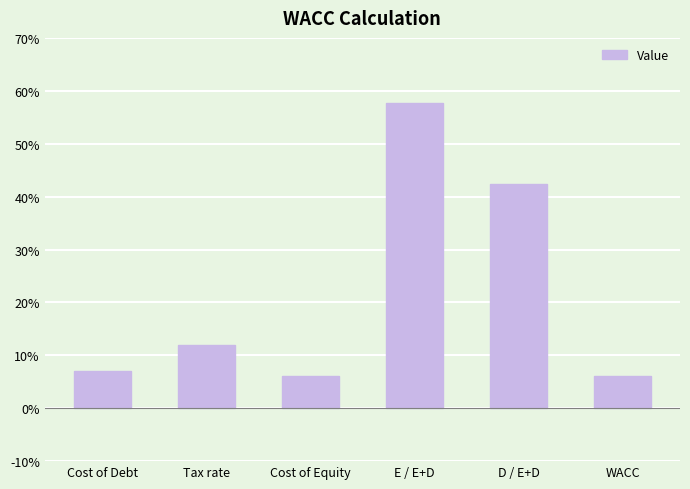

What is the minimum value shown in the chart?

6.0